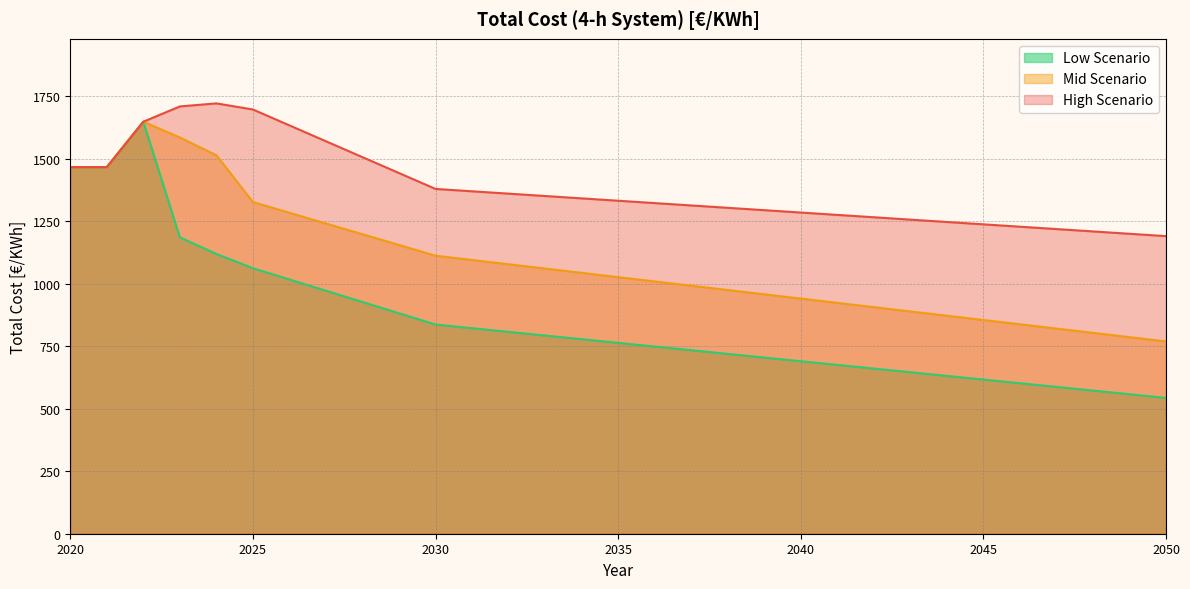

At how many categories does at least one series exceed 1209?

29